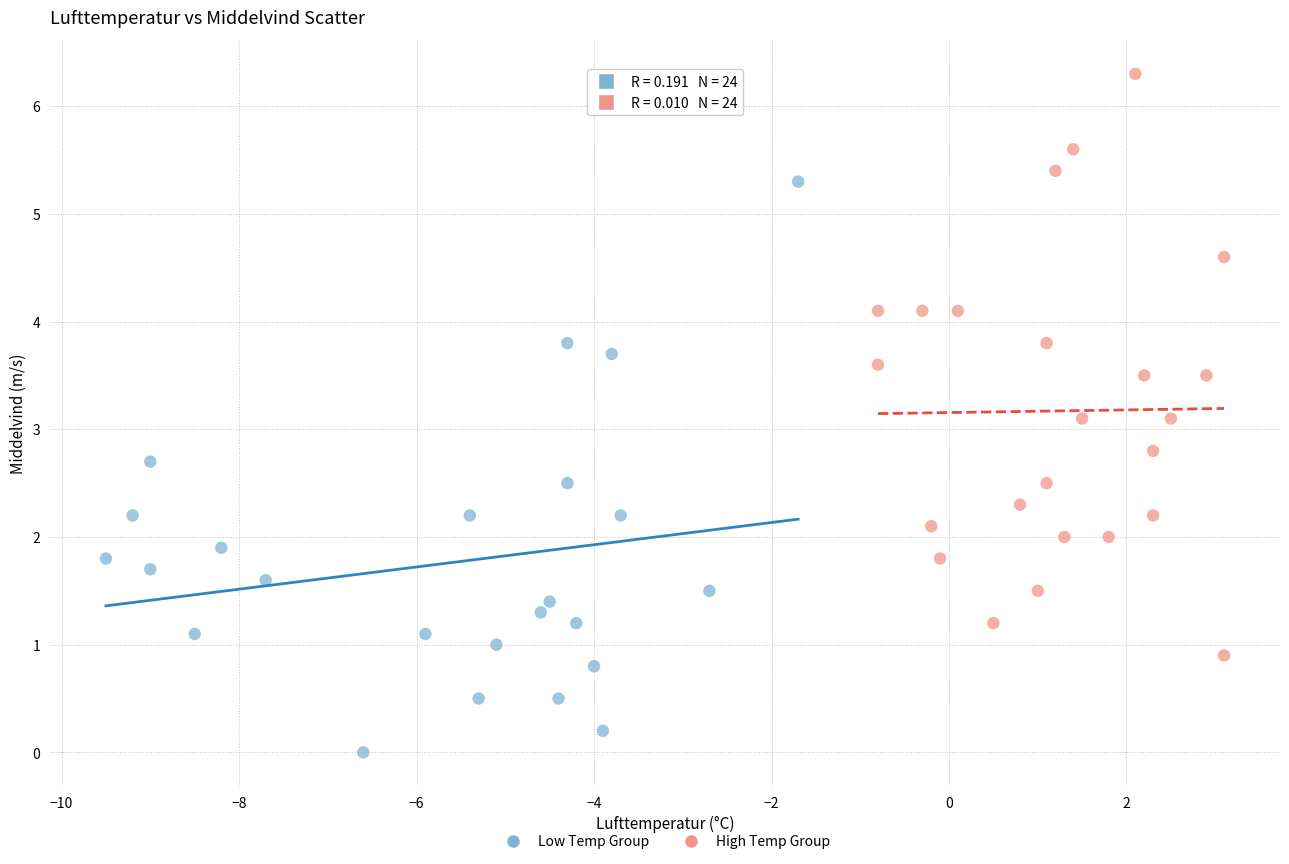

What are all the series names shown in the legend?

Low Temp Group, High Temp Group